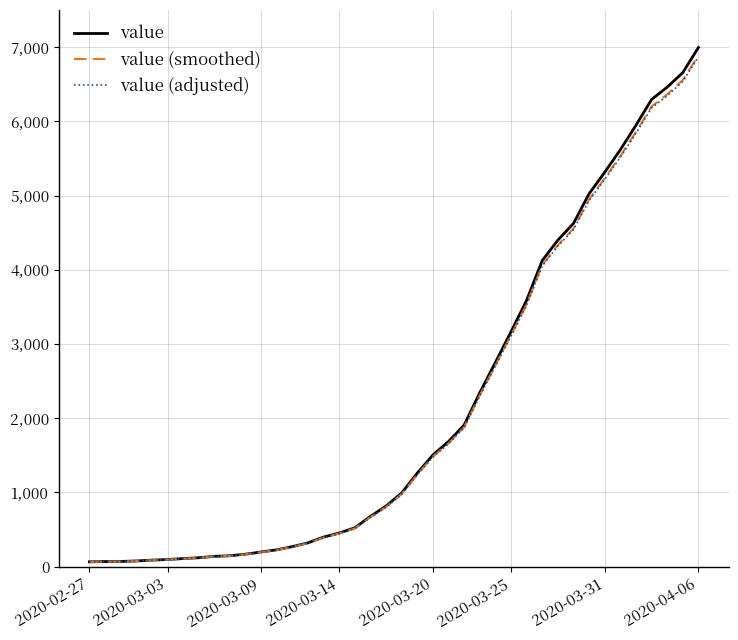

What is the greatest value displayed?

6995.0